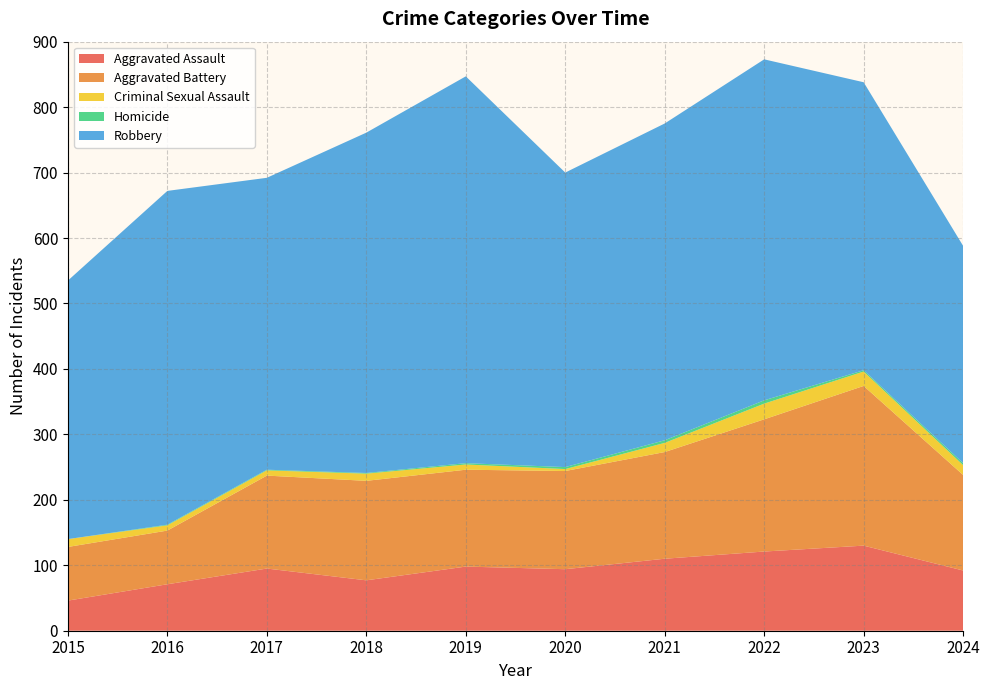

Reading left to right, transcribe all the data shown in this chart.

Aggravated Assault: 46	71	95	77	98	94	110	121	130	92
Aggravated Battery: 82	82	142	152	148	150	163	202	244	146
Criminal Sexual Assault: 12	8	8	11	8	3	14	24	22	15
Homicide: 0	1	1	1	2	3	4	5	2	3
Robbery: 395	510	446	520	591	450	484	521	440	332